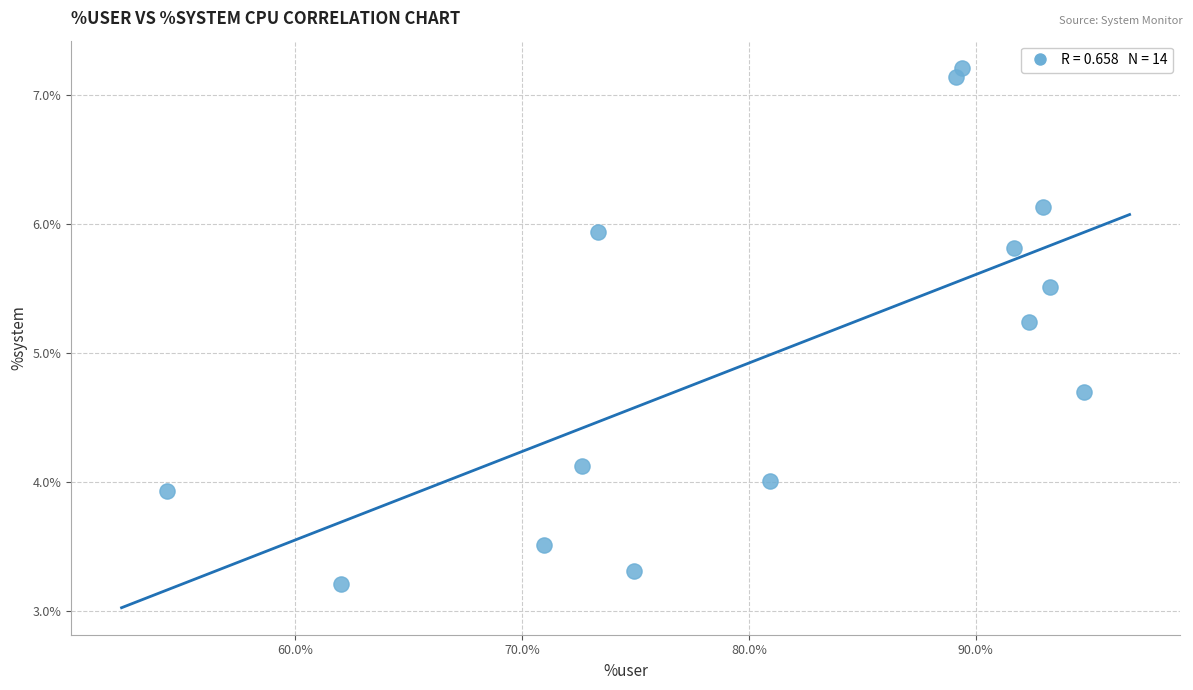

What Y value in the scatter plot is closest to 5?

5.2